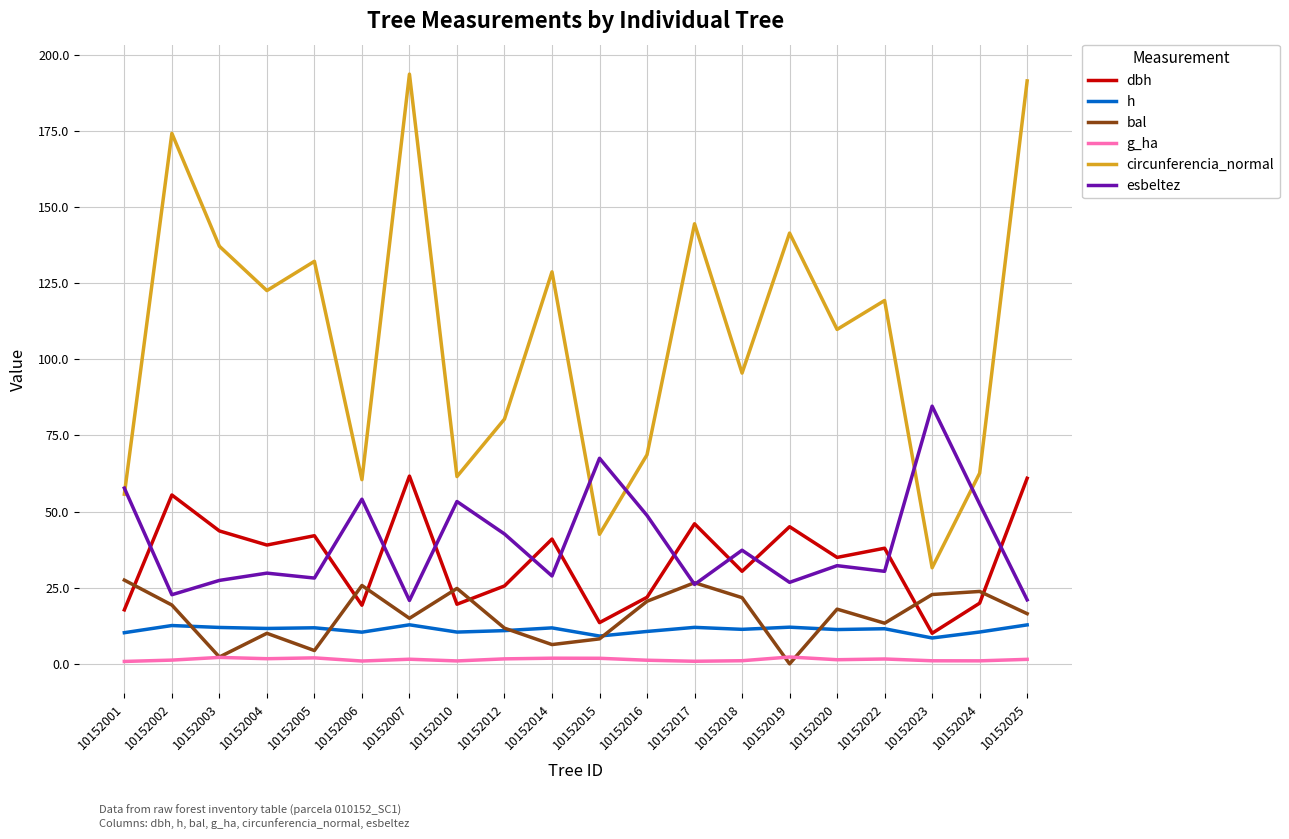

Which series changed the most between 10152012 and 10152020?

circunferencia_normal